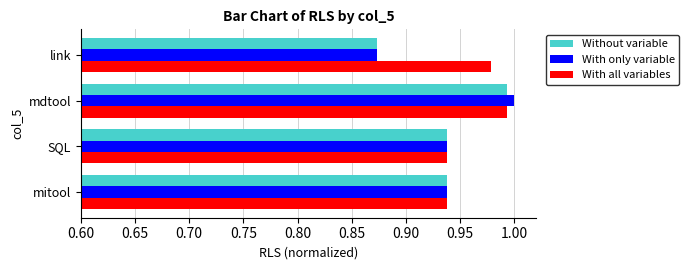

What is the total value across all series at link?

2.7